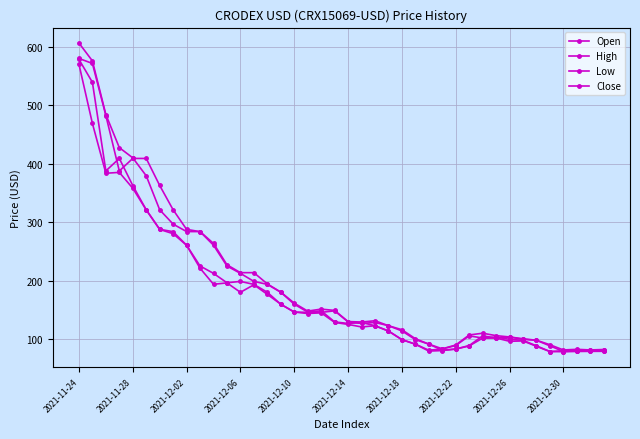

Is this an area chart (filled region under the line)?

No